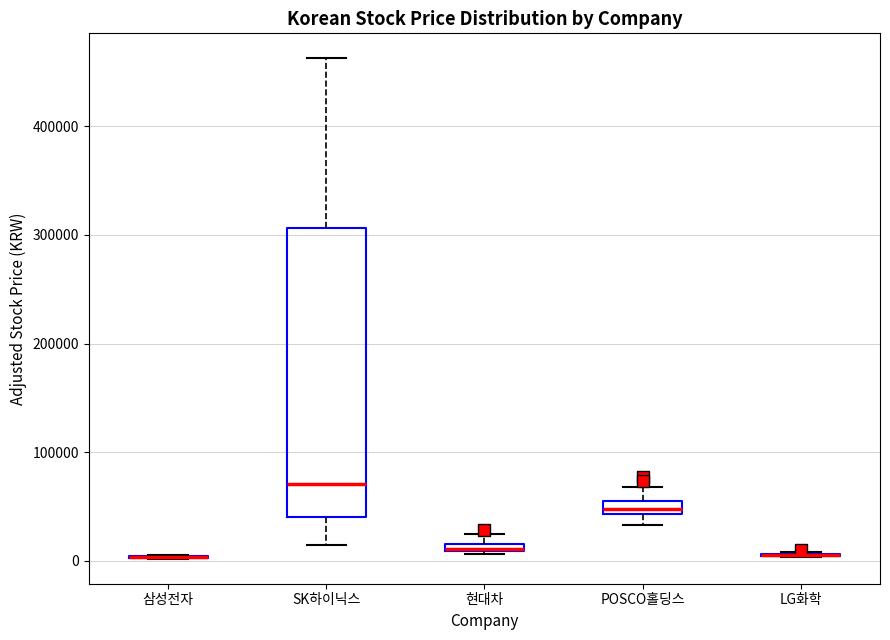

Comparing the boxes themselves (not the whiskers), which one is the tallest?

SK하이닉스